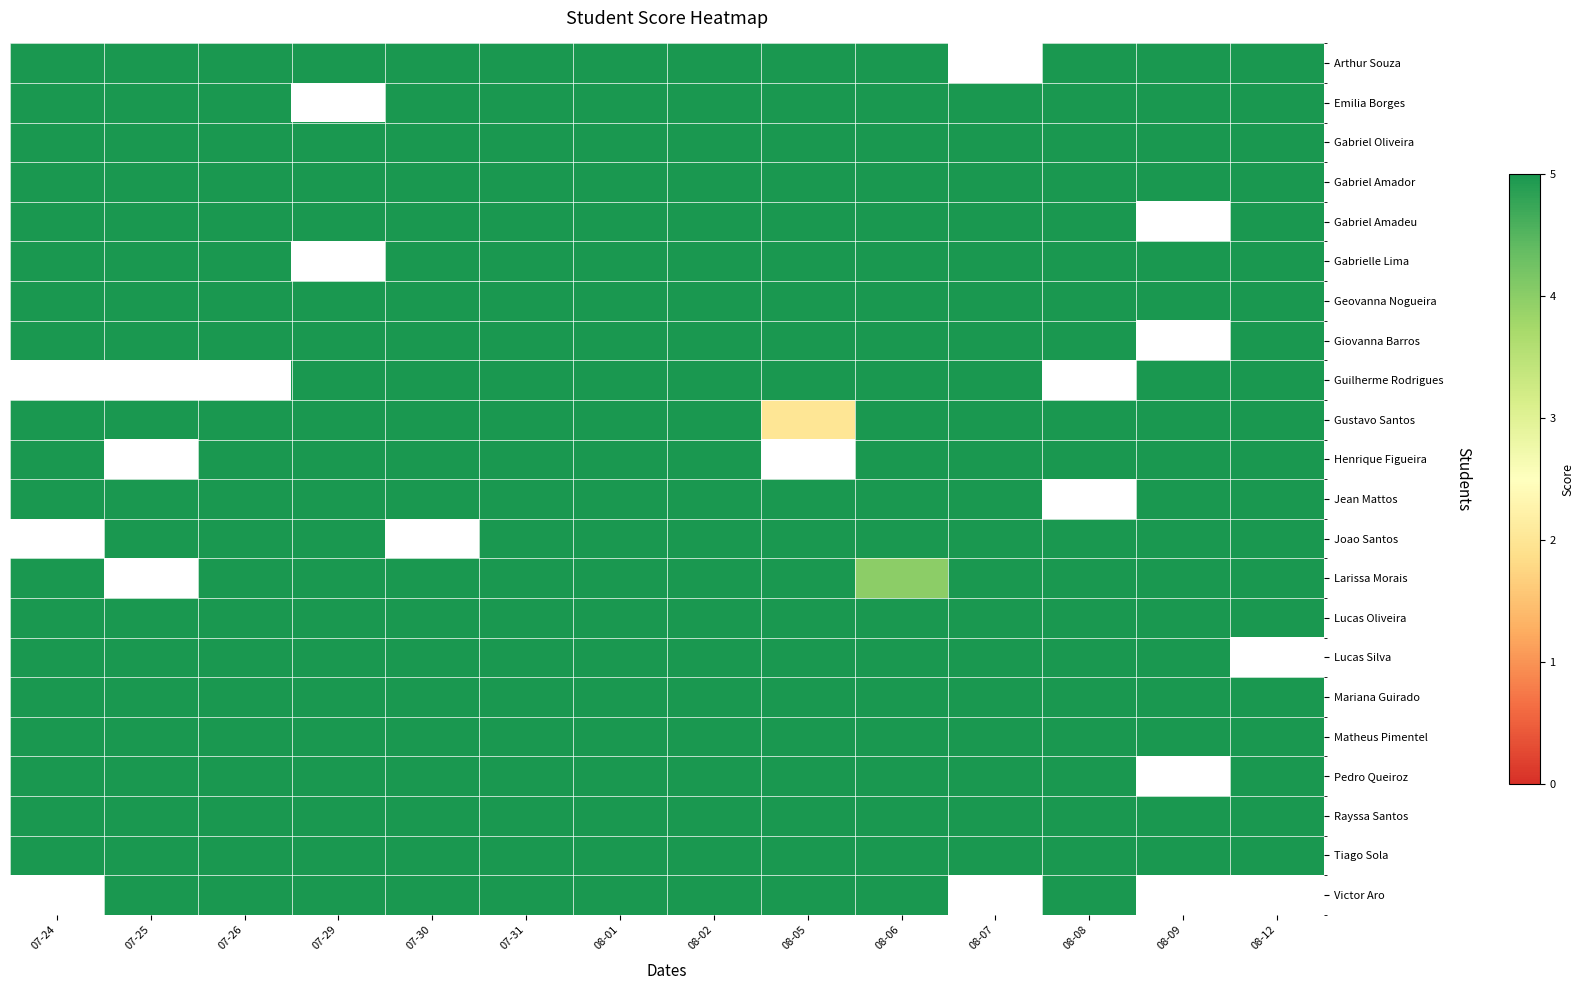

What is the maximum value shown in the chart?

5.0